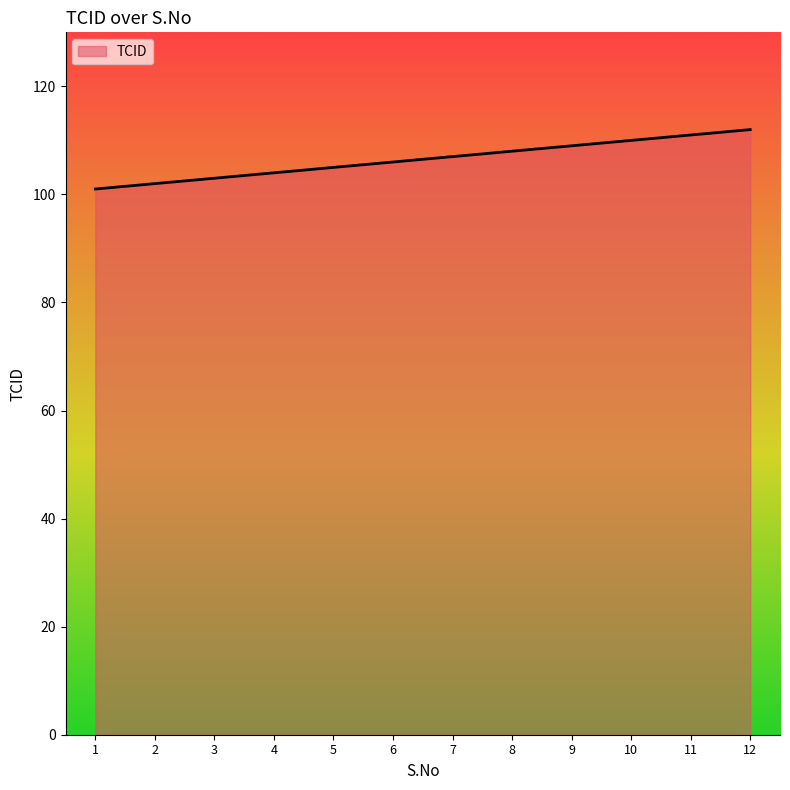

What is the smallest value displayed?

101